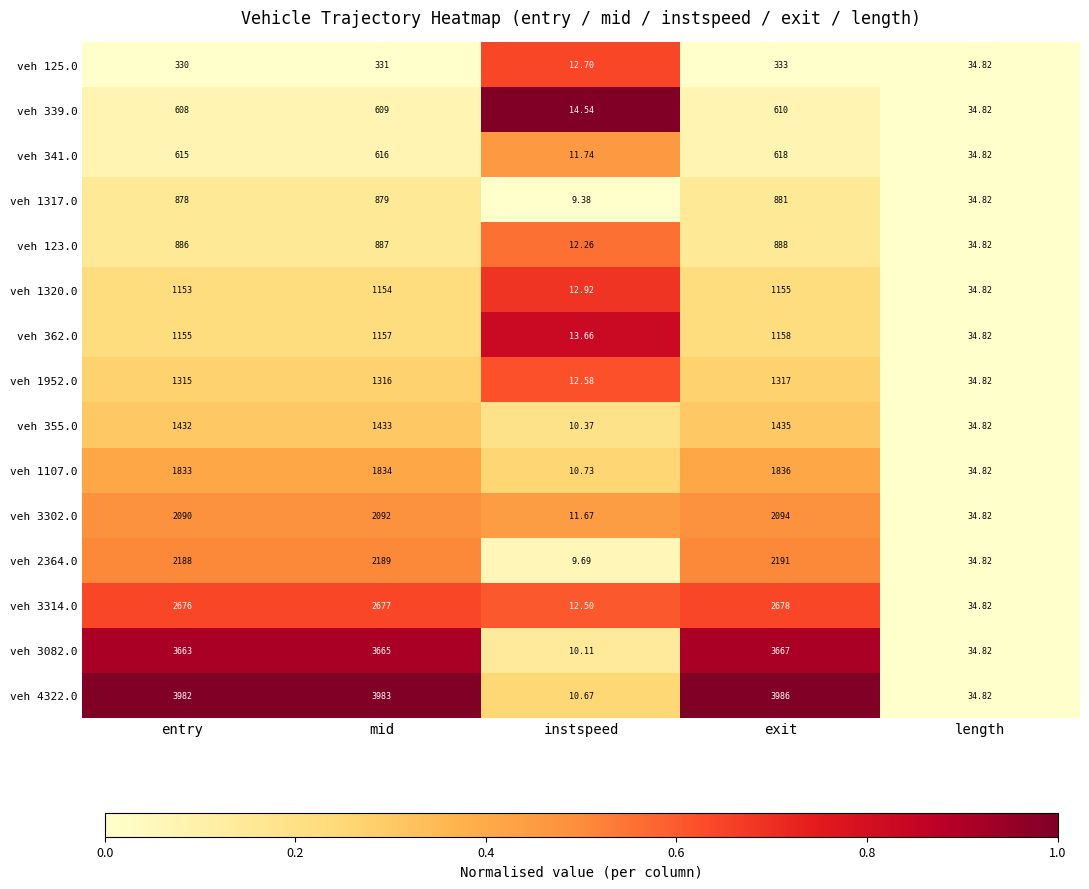

Where is veh 125.0 nearest to the value 172?

length